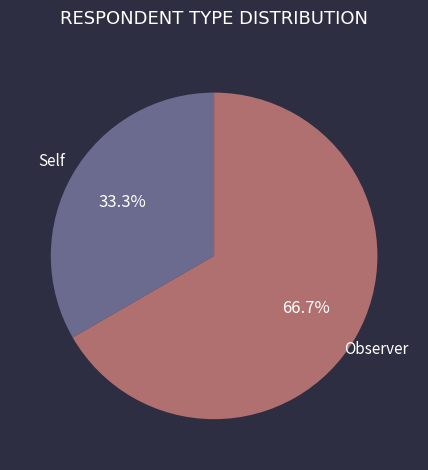

Approximately how many times larger is the value at Observer compared to Self?

2.0